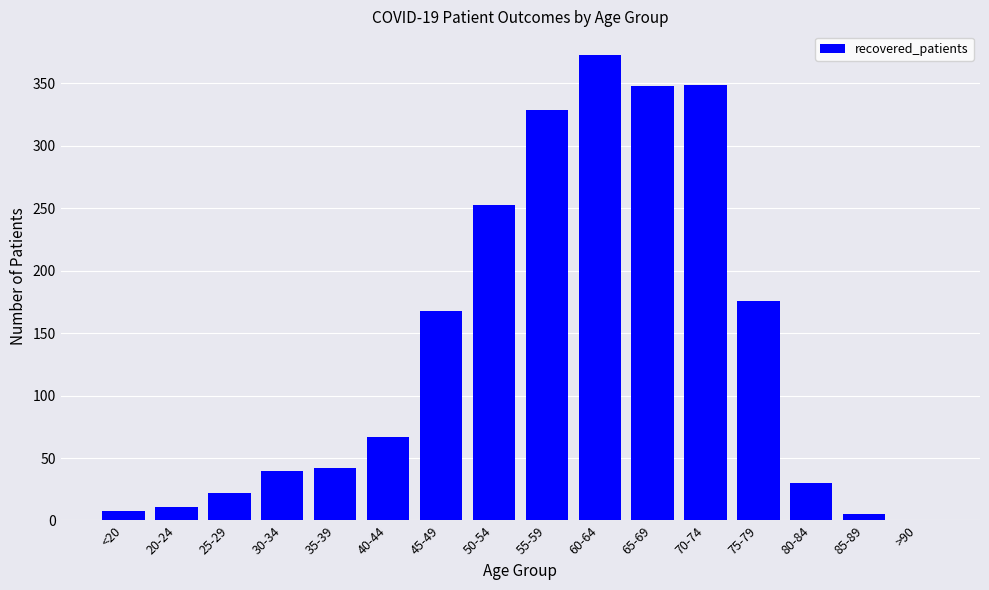

What is the average value?

139